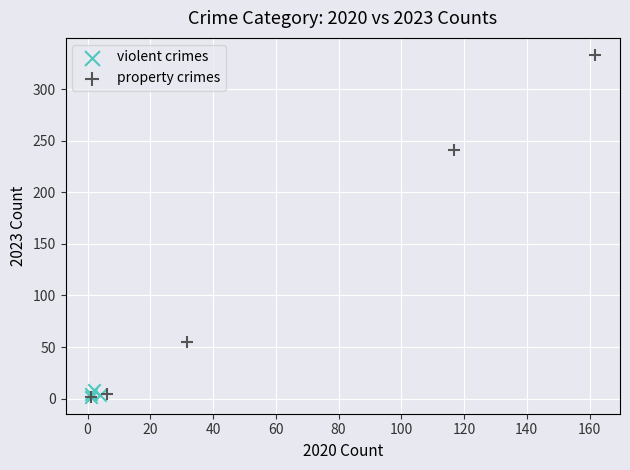

Which series has the widest spread of Y values?

property crimes